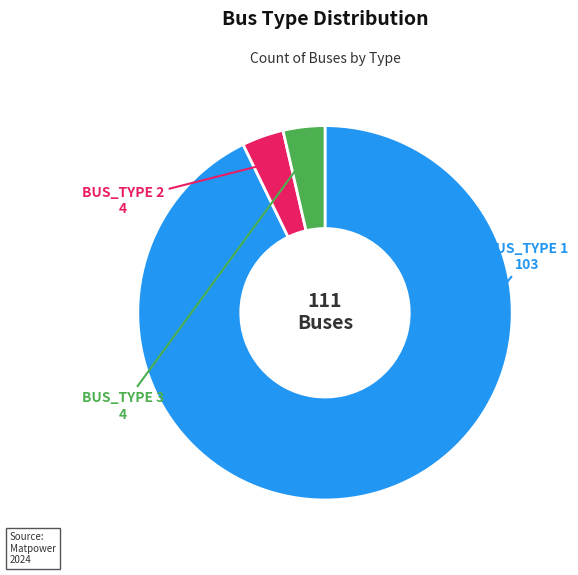

How many slices are in this pie chart?

3